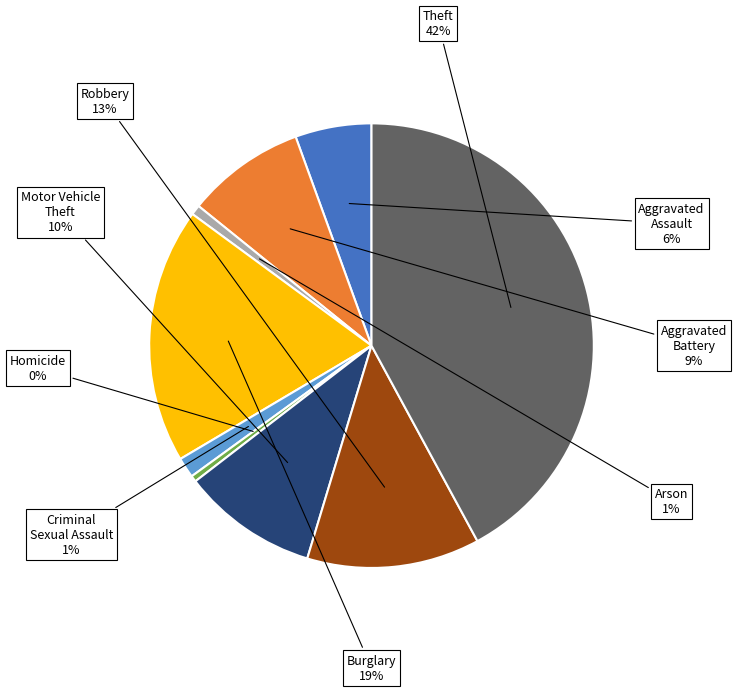

To the nearest percent, what is the difference between the largest and smallest slice percentages?

42%